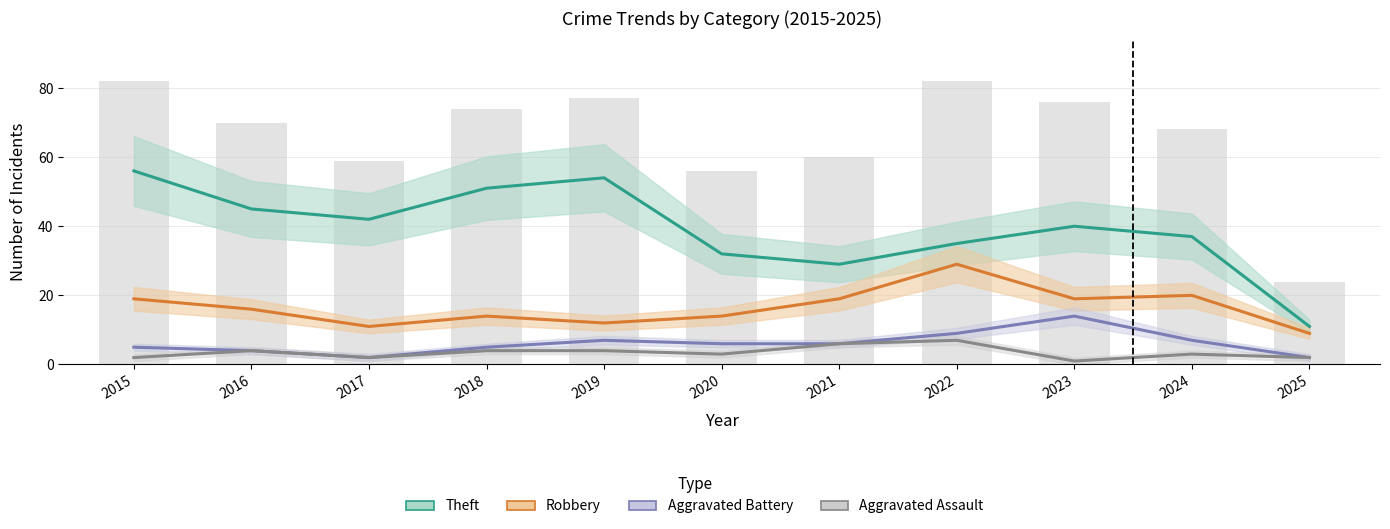

Which series has the widest spread of values?

Theft